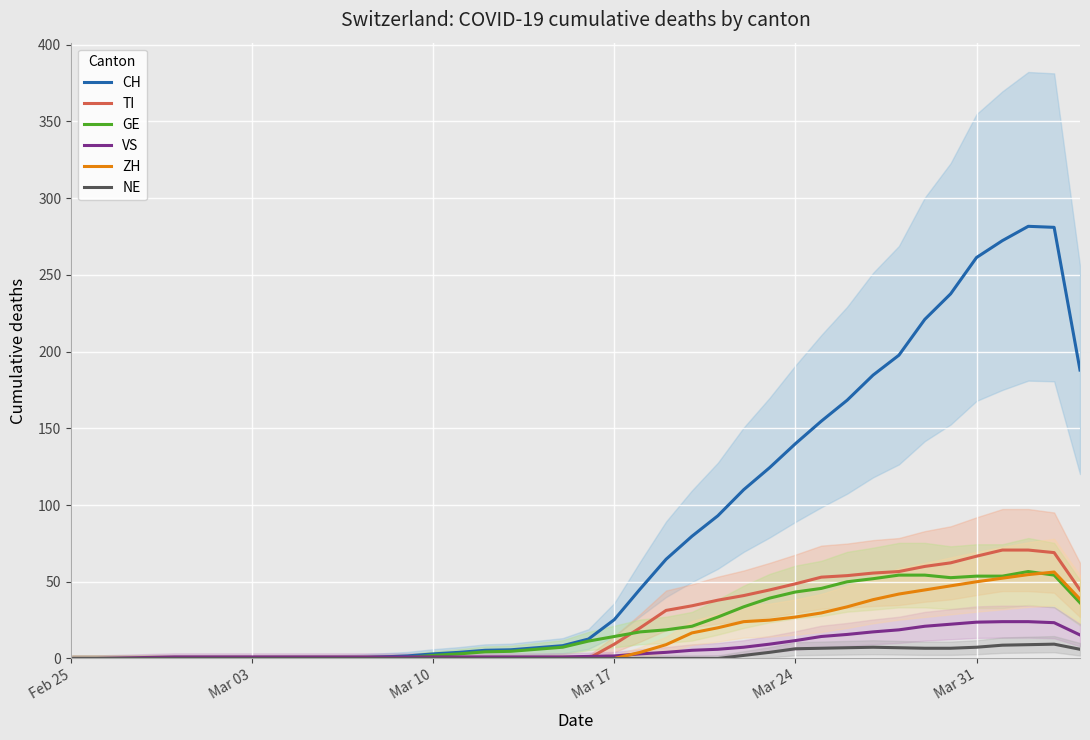

What are all the series names shown in the legend?

CH, TI, GE, VS, ZH, NE